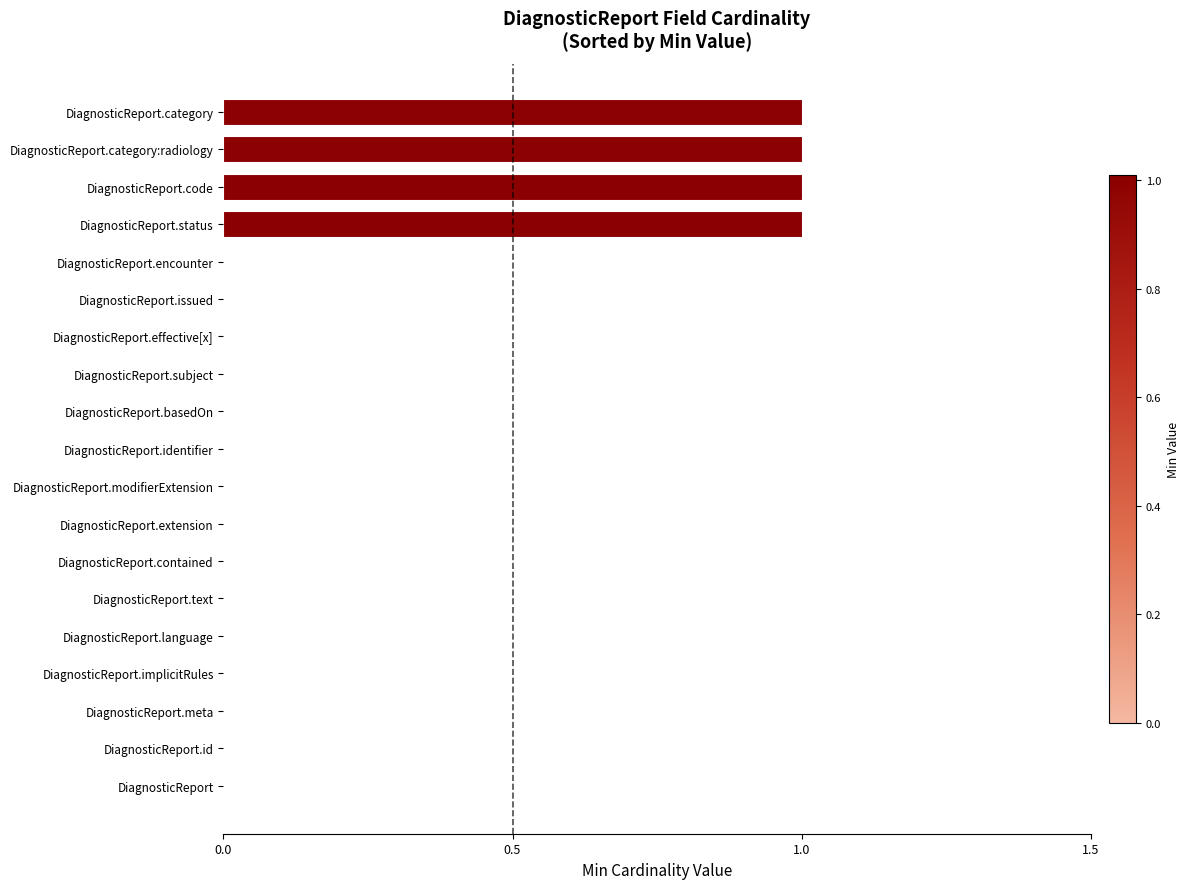

What is the sum of all values?

4